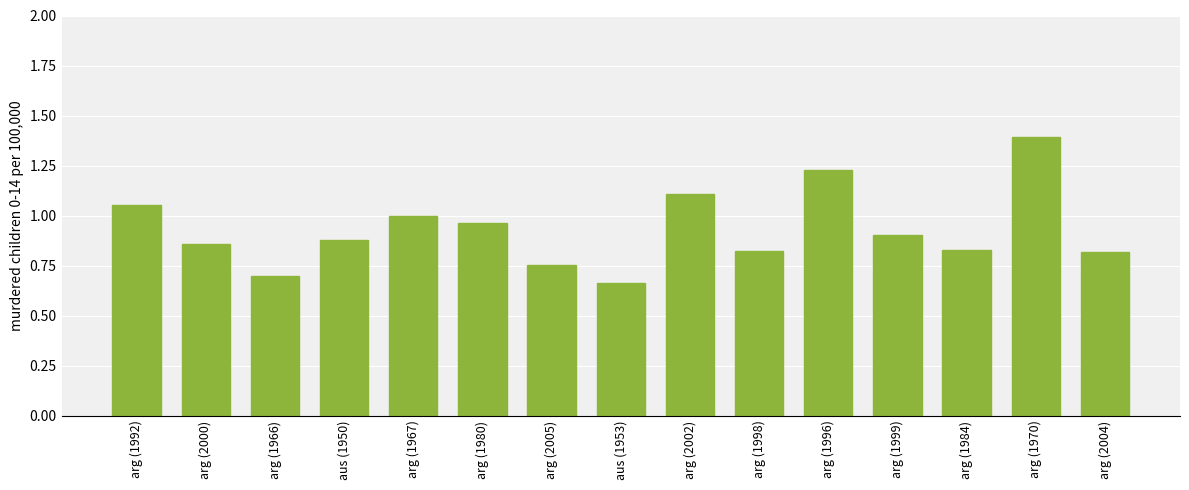

What value does the data have at arg (1970)?

1.4